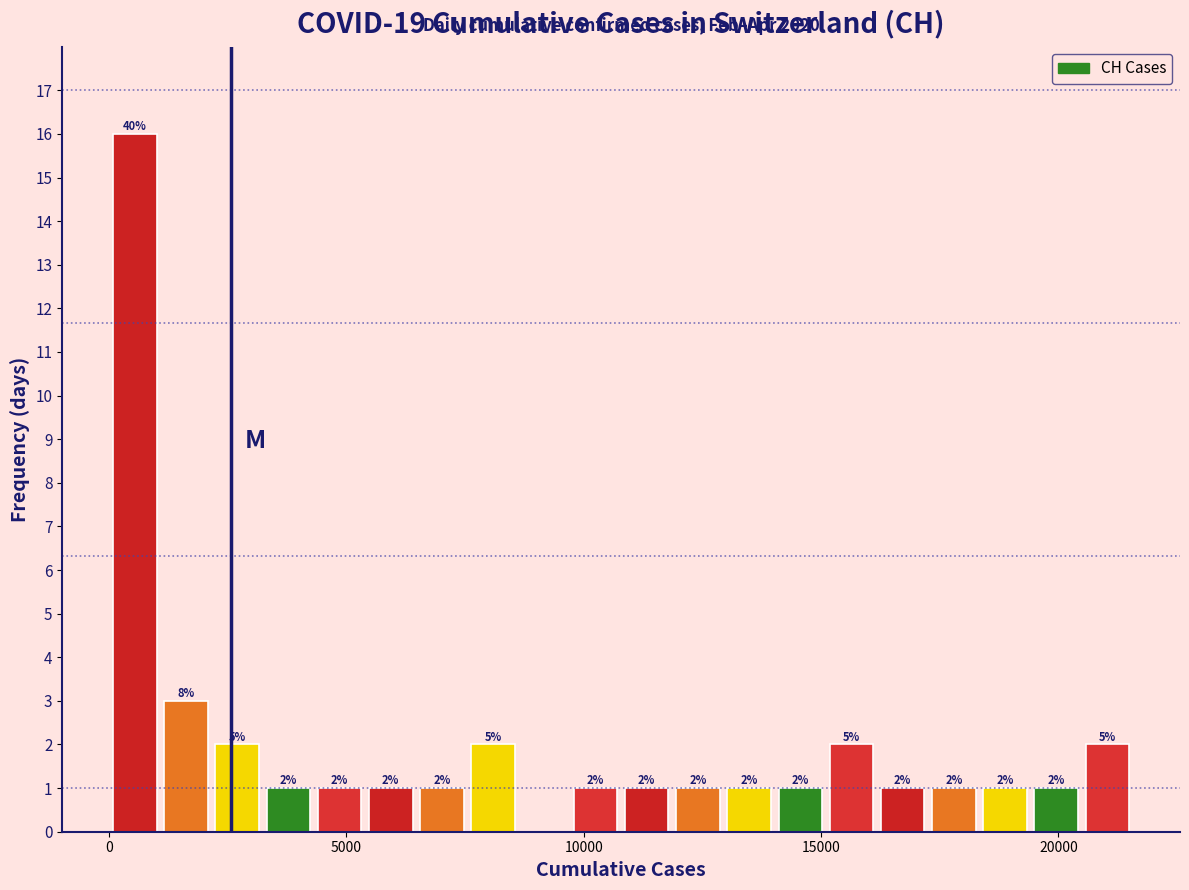

Read against the x-axis, roughly where is the centre of the tallest bar?

500